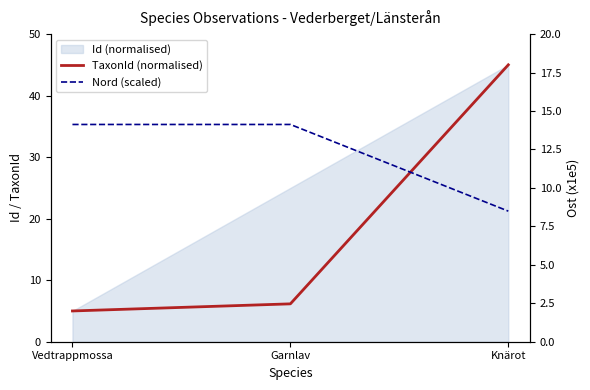

How many categories are shown in the chart?

3